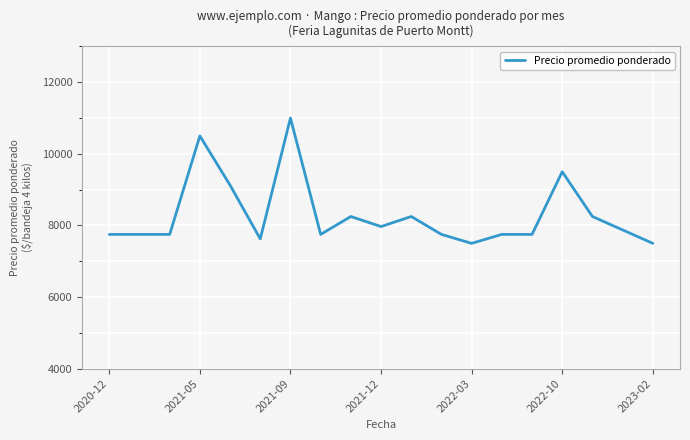

What is the maximum value shown in the chart?

11000